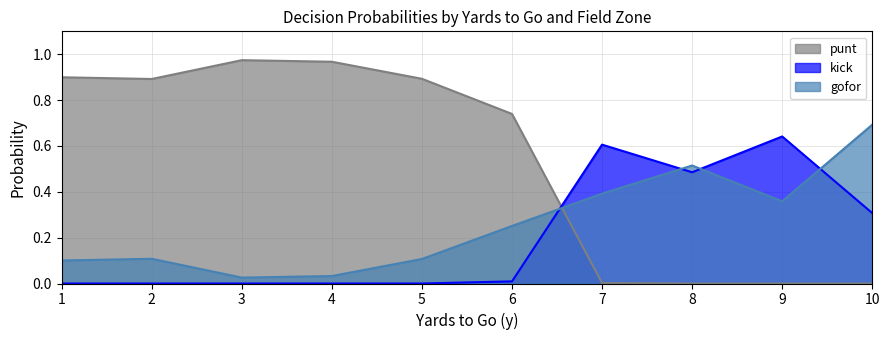

Does the chart have visible grid lines?

Yes